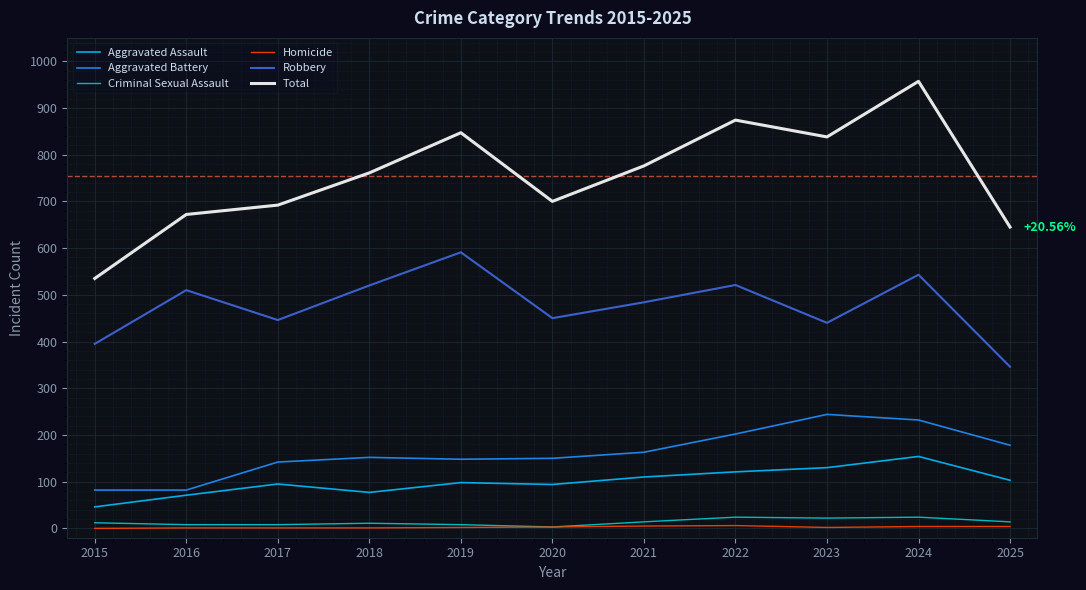

Which series has the largest total across all categories?

Total